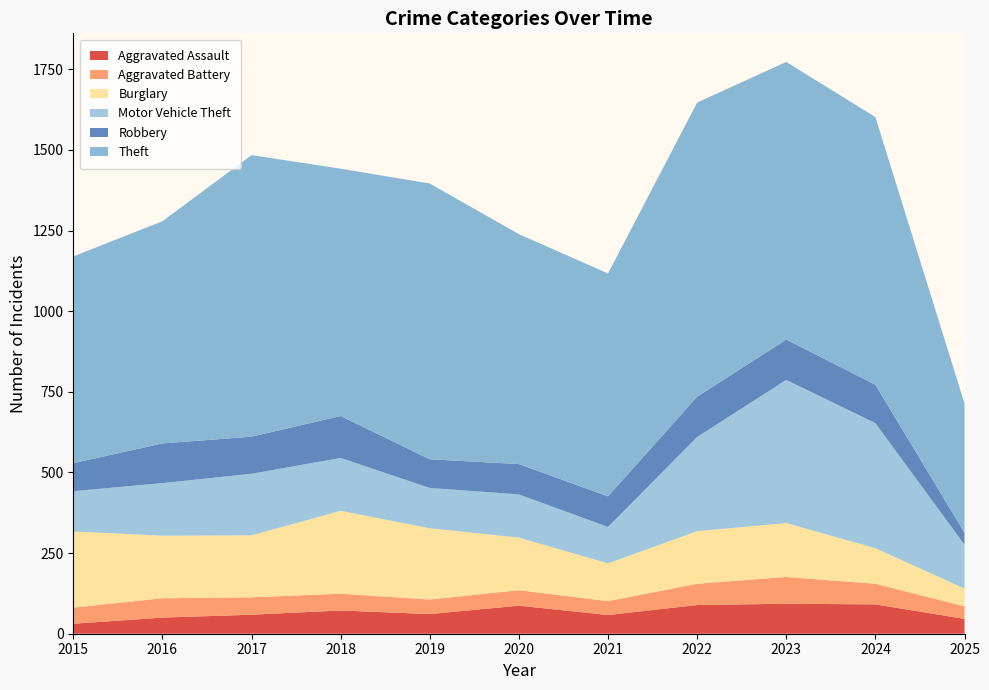

Reading left to right, what are all the values shown in this chart?

Aggravated Assault: 2015=31	2016=50	2017=59	2018=72	2019=61	2020=87	2021=58	2022=89	2023=93	2024=91	2025=46
Aggravated Battery: 2015=50	2016=60	2017=54	2018=52	2019=45	2020=48	2021=43	2022=66	2023=83	2024=64	2025=39
Burglary: 2015=236	2016=194	2017=192	2018=257	2019=221	2020=163	2021=117	2022=163	2023=167	2024=110	2025=55
Motor Vehicle Theft: 2015=125	2016=163	2017=191	2018=164	2019=125	2020=134	2021=113	2022=292	2023=444	2024=388	2025=136
Robbery: 2015=87	2016=123	2017=115	2018=130	2019=89	2020=94	2021=95	2022=125	2023=125	2024=119	2025=37
Theft: 2015=641	2016=689	2017=873	2018=767	2019=855	2020=713	2021=691	2022=912	2023=861	2024=830	2025=401